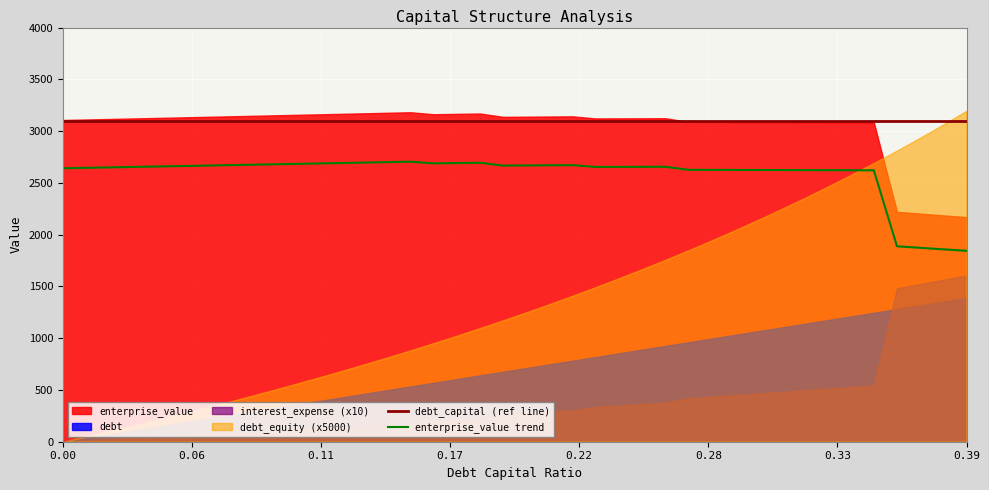

True or false: debt_capital (ref line) and enterprise_value trend intersect in this chart.

False